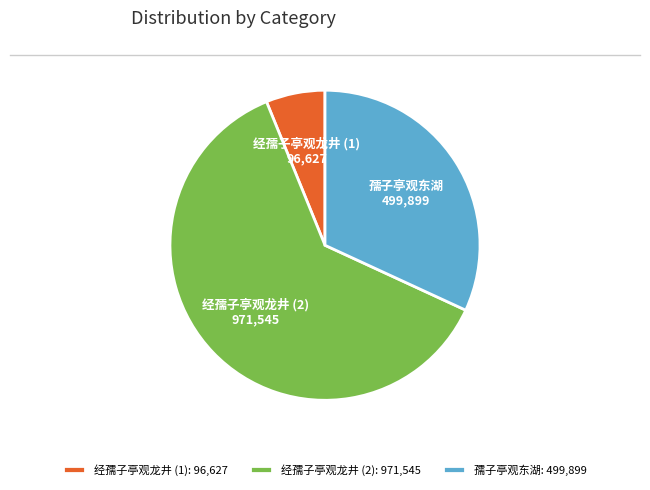

Rank the categories by value from lowest to highest.

经孺子亭观龙井 (1): 96,627, 孺子亭观东湖: 499,899, 经孺子亭观龙井 (2): 971,545